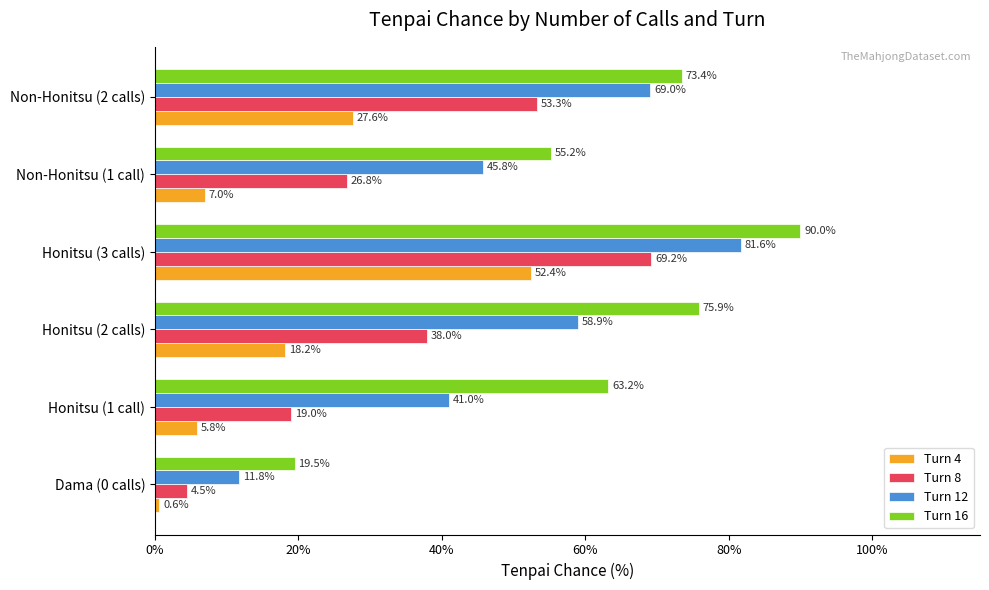

List the labels in order of Turn 4 value, smallest first.

Dama (0 calls), Honitsu (1 call), Non-Honitsu (1 call), Honitsu (2 calls), Non-Honitsu (2 calls), Honitsu (3 calls)